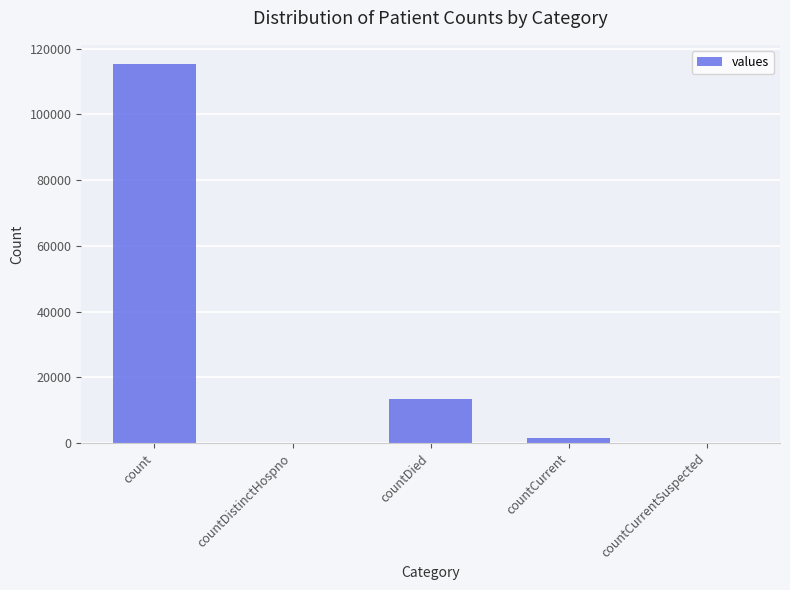

What is the sum of the values at count and countDied?

128722